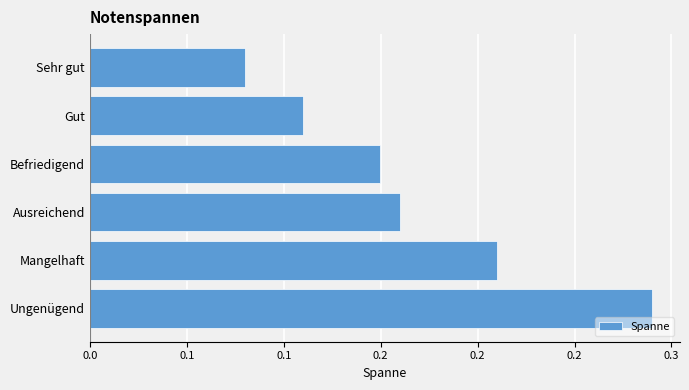

Count the values in the range 0 to 1.

6